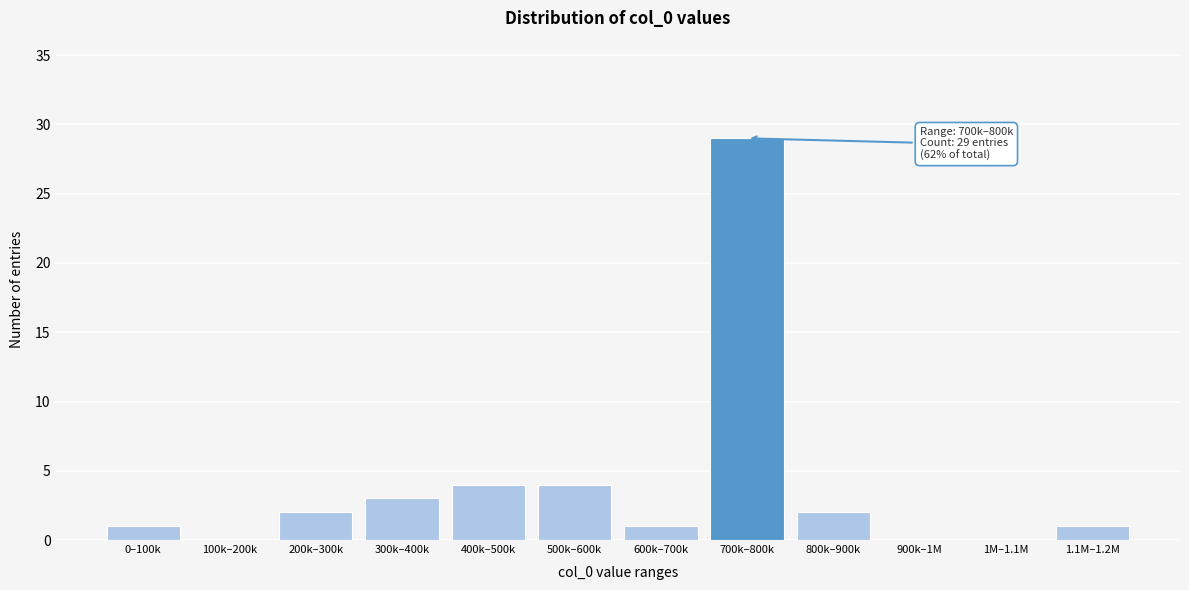

Reading left to right, extract all data points from this chart.

0–100k=1	100k–200k=0	200k–300k=2	300k–400k=3	400k–500k=4	500k–600k=4	600k–700k=1	700k–800k=29	800k–900k=2	900k–1M=0	1M–1.1M=0	1.1M–1.2M=1